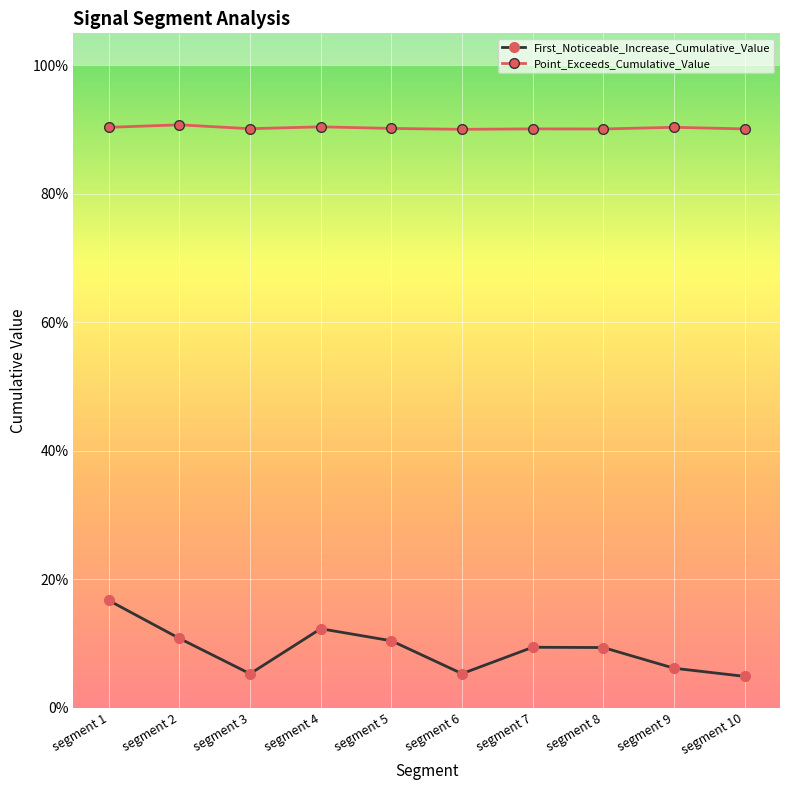

How many interior local peaks does the Point_Exceeds_Cumulative_Value series have?

4